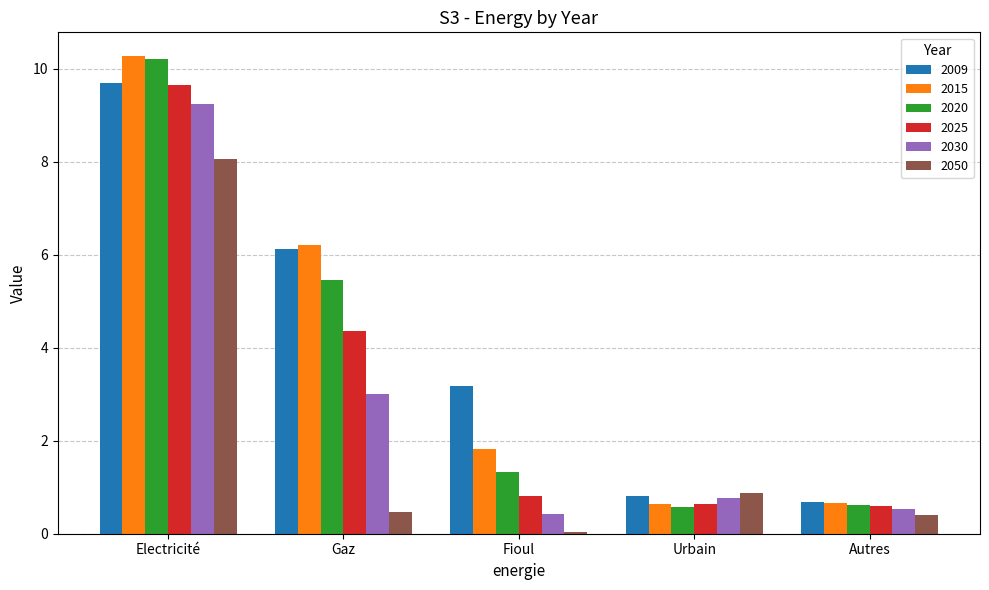

At which category is the sum across all series the highest?

Electricité